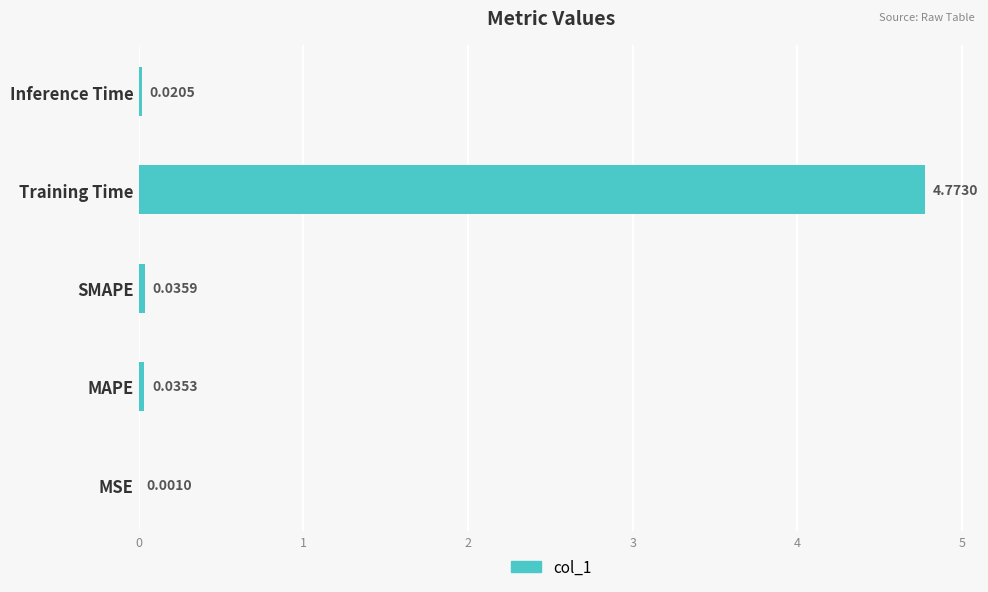

At which category does the chart reach its peak across all series?

Training Time